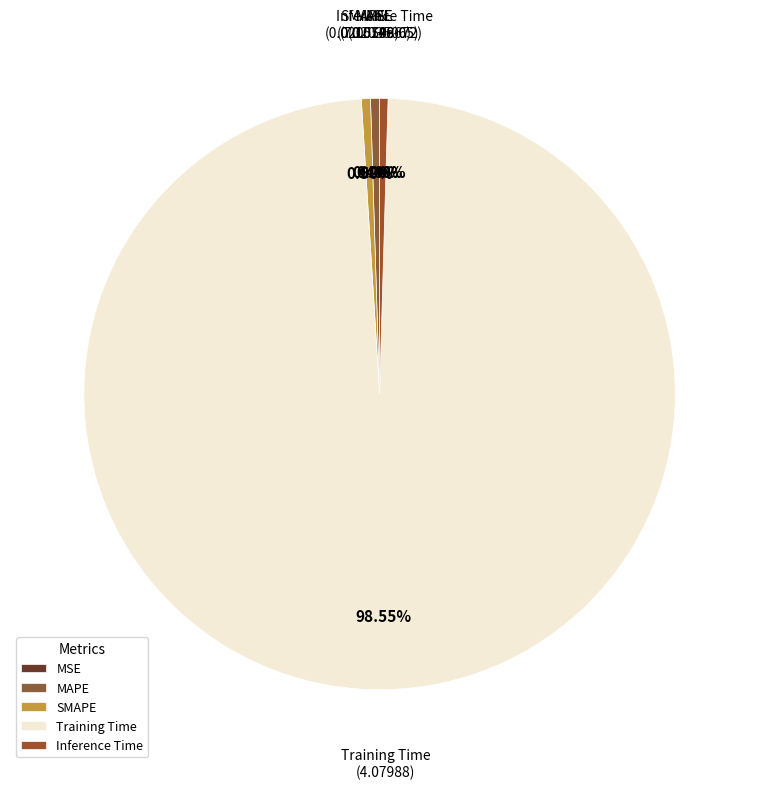

Is there a majority slice in this chart?

Yes